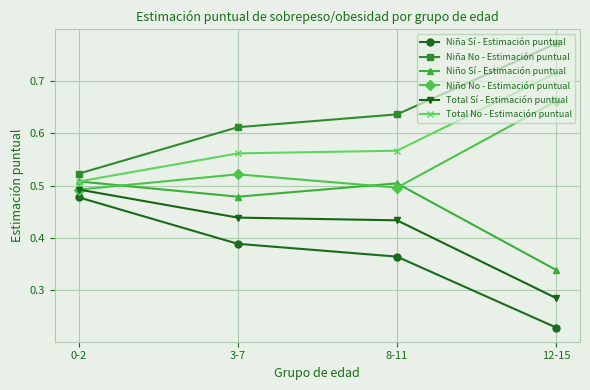

What position from the left is 12-15?

4